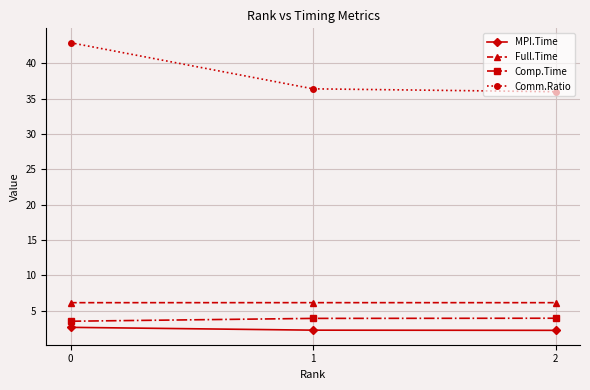

Reading left to right, list all the values displayed in this chart.

MPI.Time: 0=2.6	1=2.2	2=2.2
Full.Time: 0=6.1	1=6.1	2=6.1
Comp.Time: 0=3.5	1=3.9	2=3.9
Comm.Ratio: 0=42.9	1=36.4	2=36.0